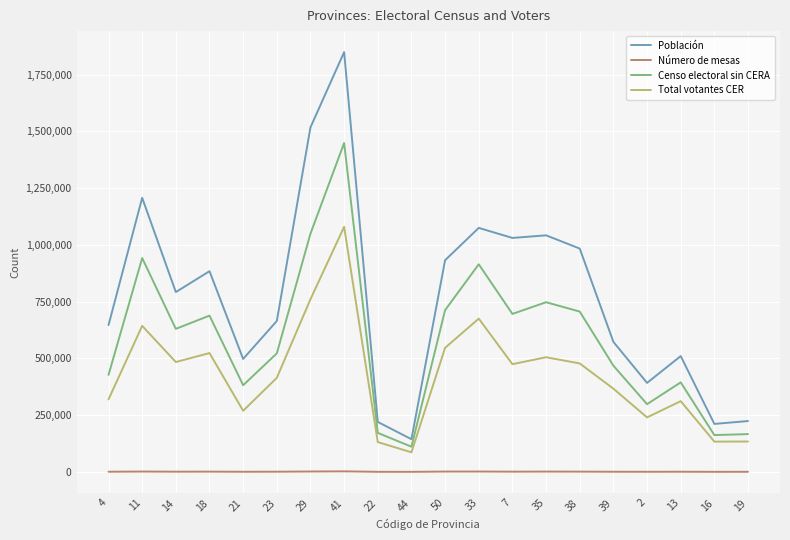

At which category is the sum across all series the highest?

41